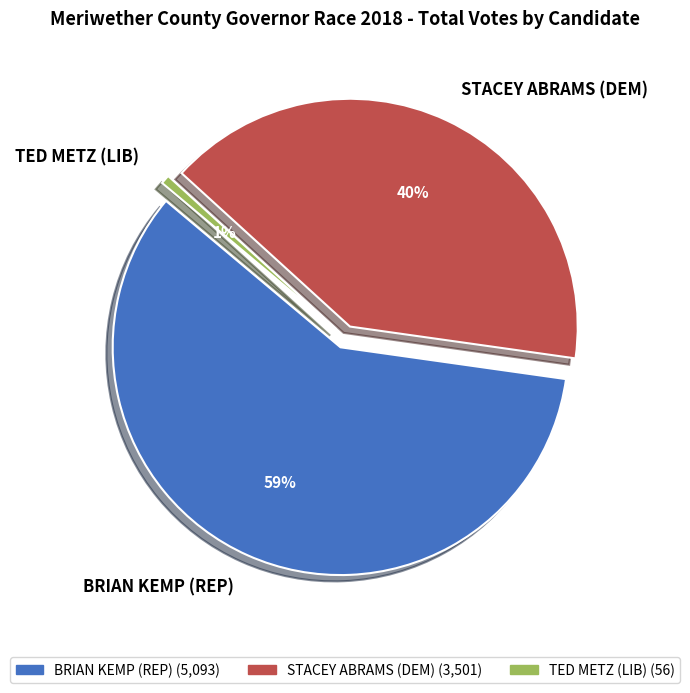

To the nearest percent, what is the difference between the largest and smallest slice percentages?

58%